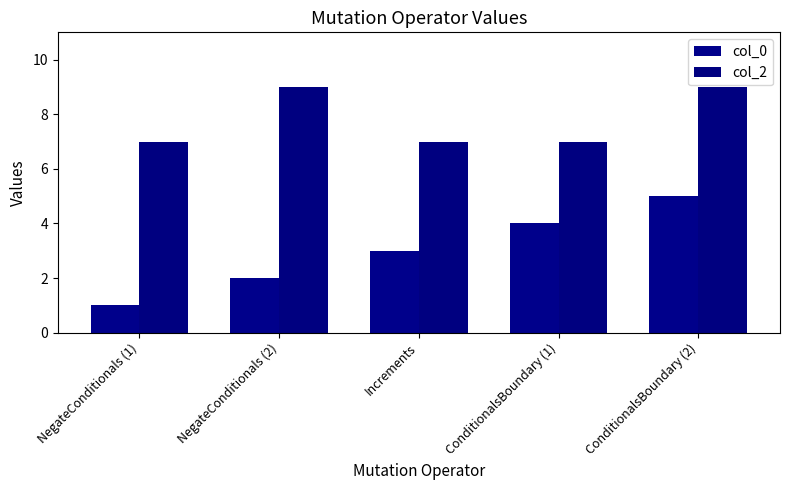

How many series are shown in this chart?

2